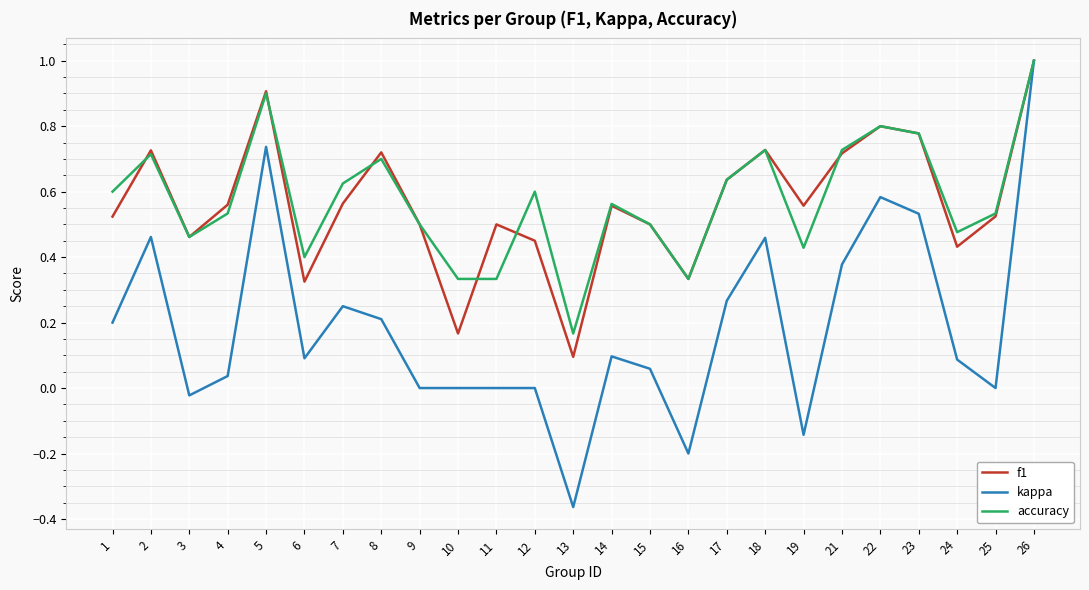

What is the maximum value for f1?

1.0